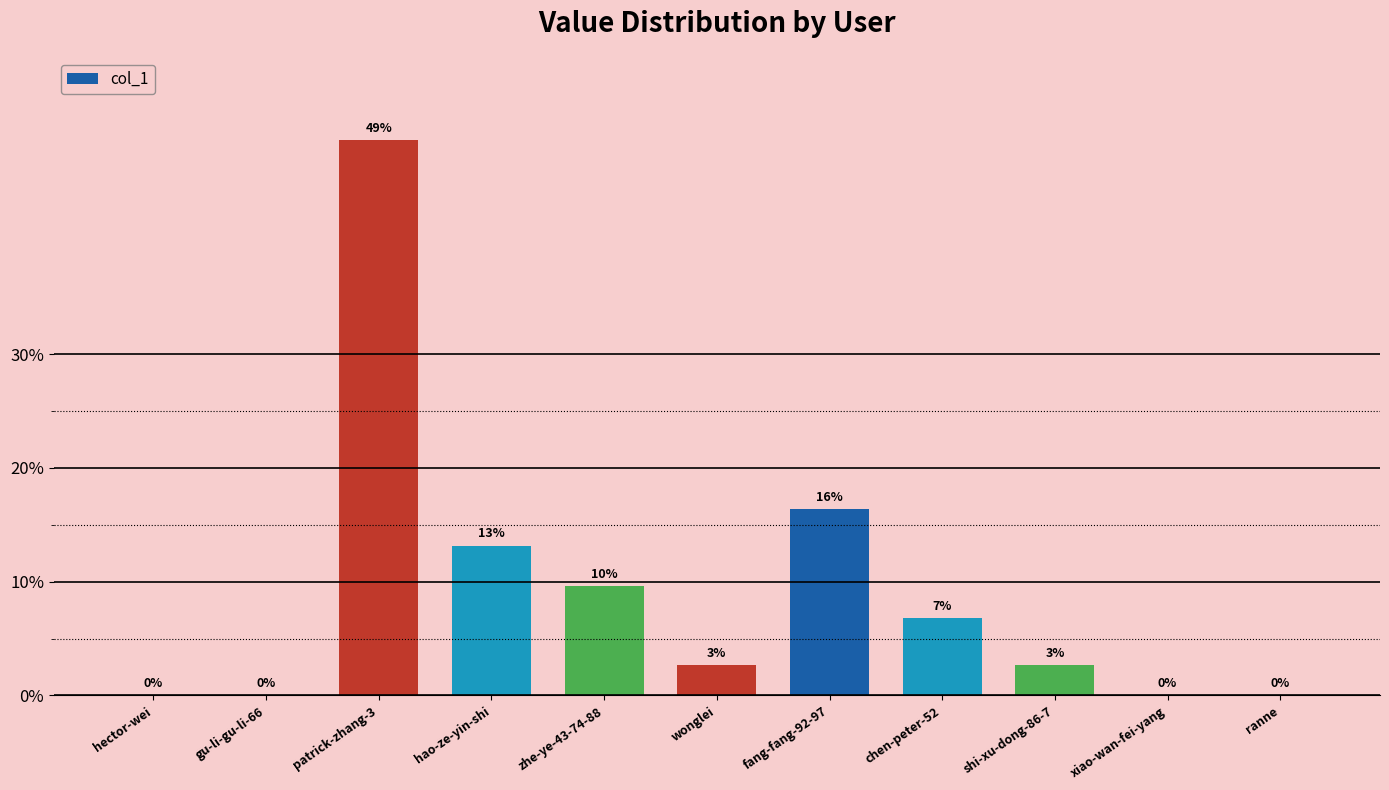

How many bars are there in total?

11